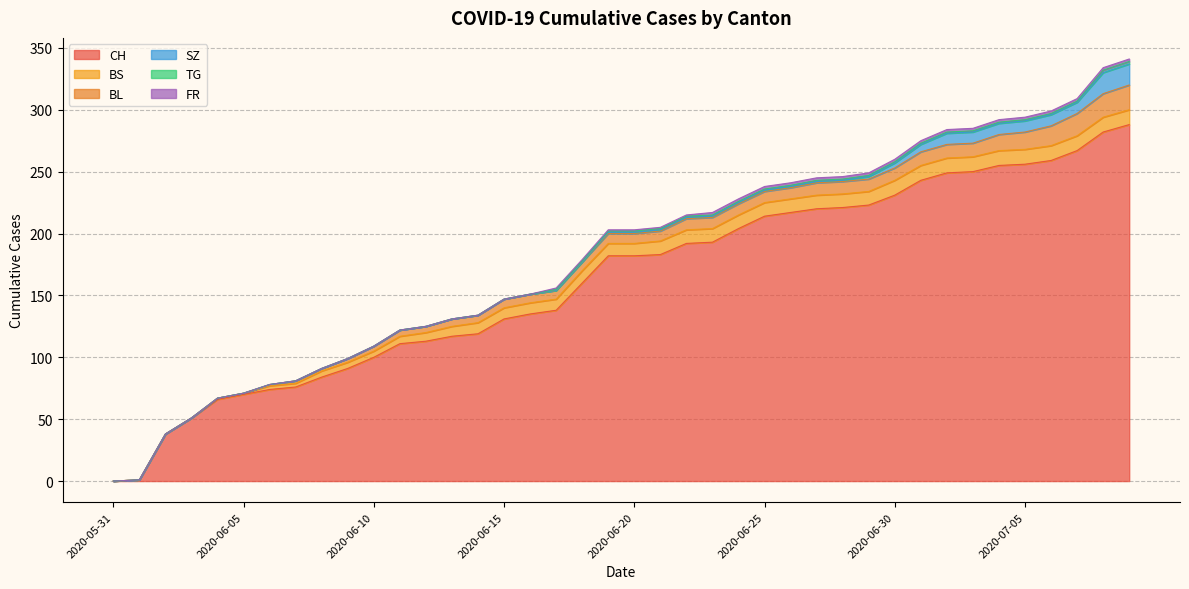

True or false: BL has a value of 1 at 2020-06-12.

False